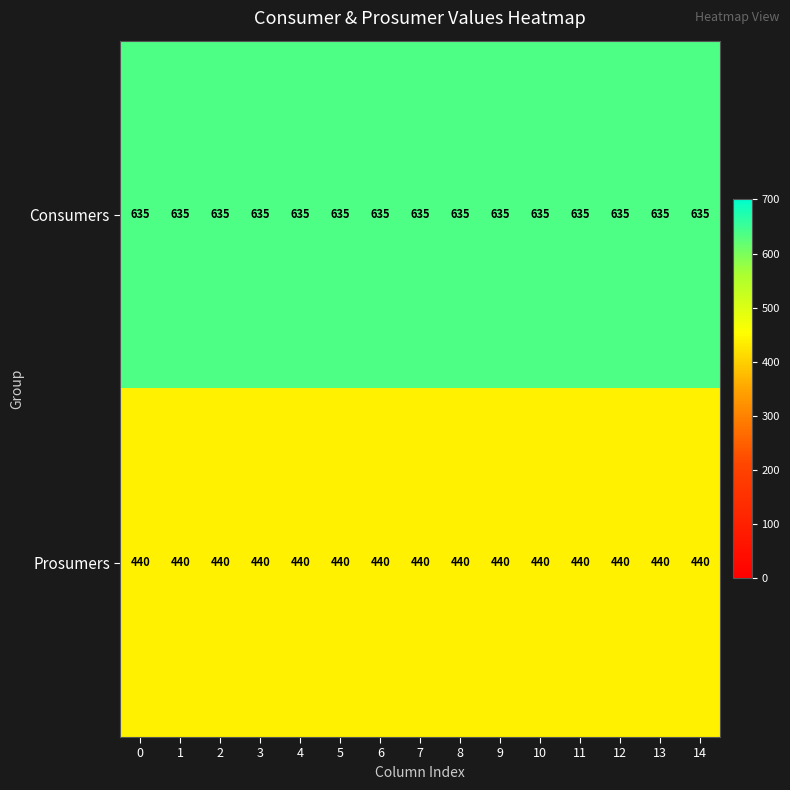

True or false: Prosumers has a value of 109 at 2.

False